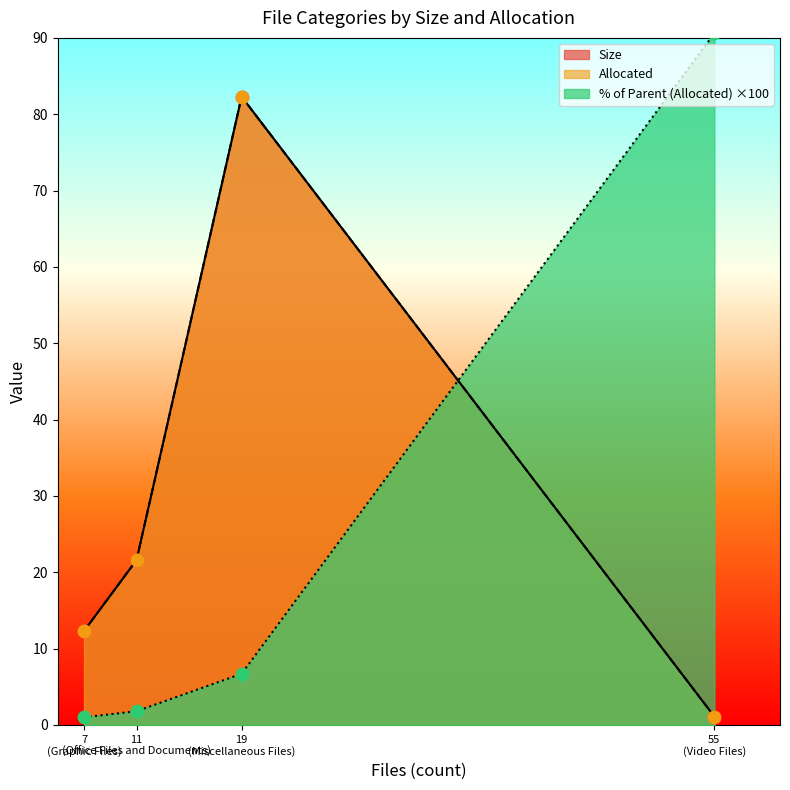

Which series reaches the minimum Y coordinate?

% of Parent (Allocated)